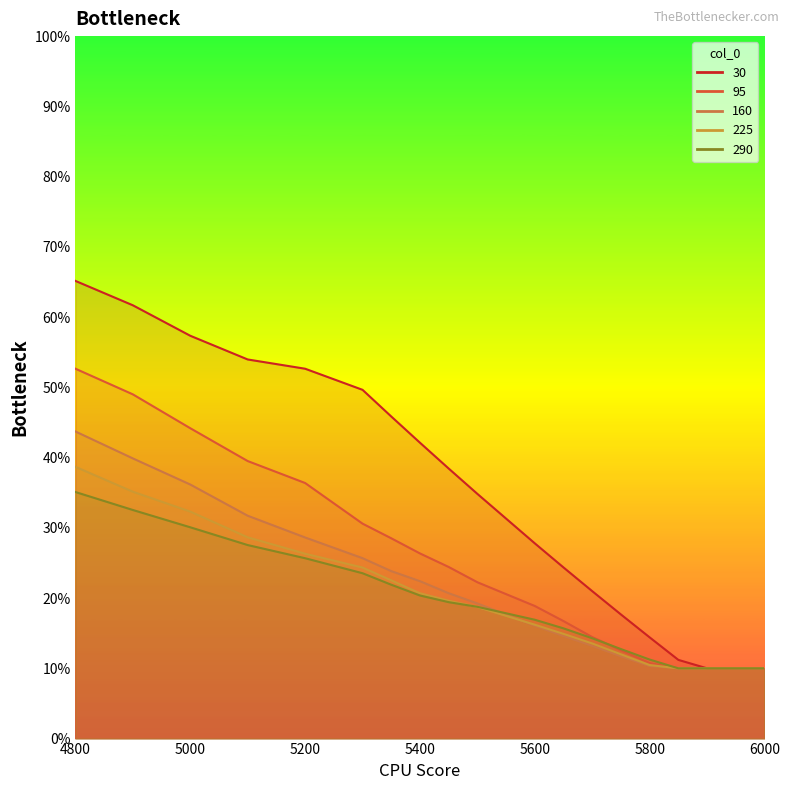

True or false: 290 has a value of 0.1 at 5700.

True